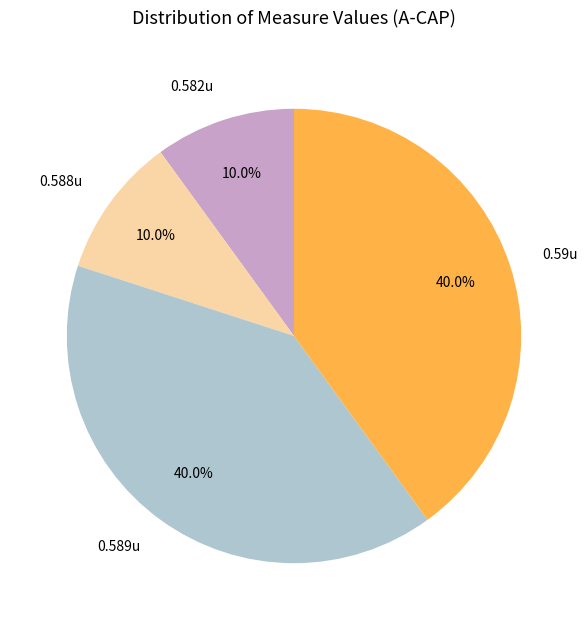

What portion of the pie excludes 0.582u?

90.0%